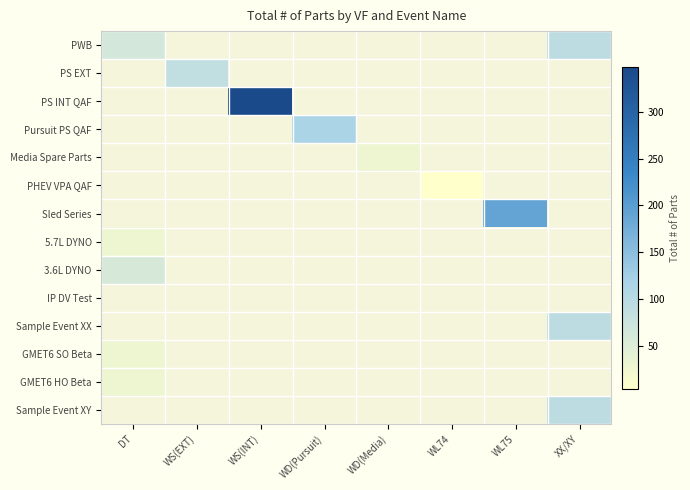

What is the difference between the highest and lowest values at DT?

36.0